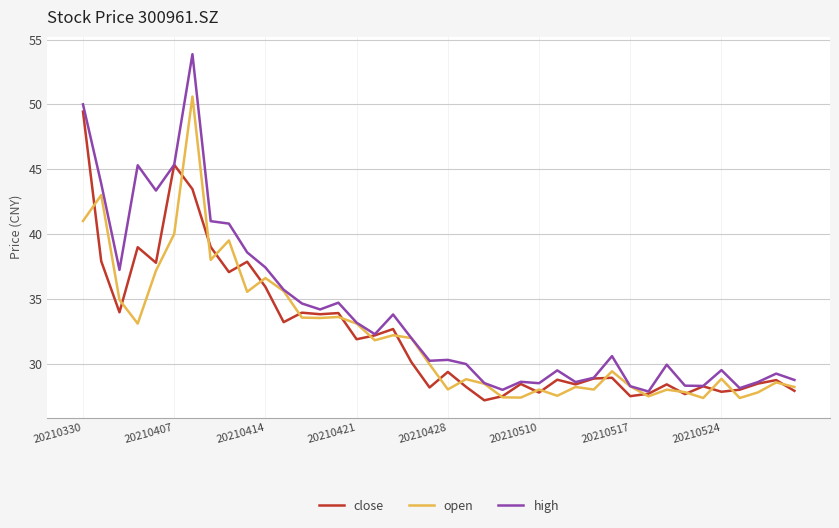

Which series has the largest total across all categories?

high